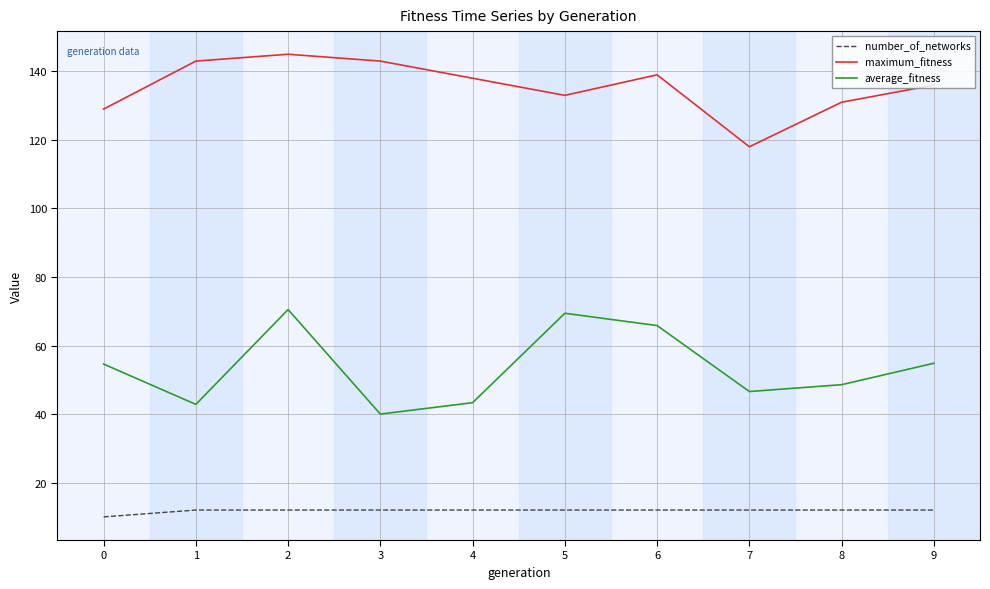

What is the maximum value for maximum_fitness?

145.0